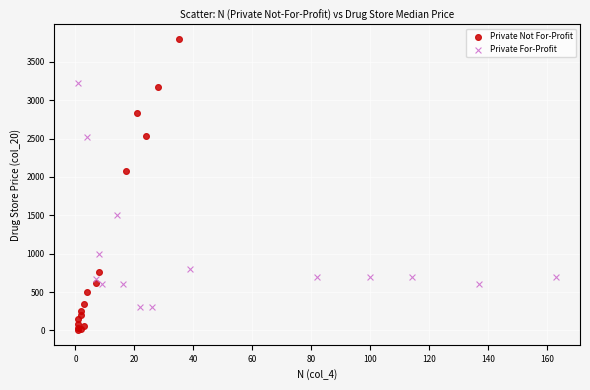

Which series reaches the maximum Y coordinate?

Private Not For-Profit